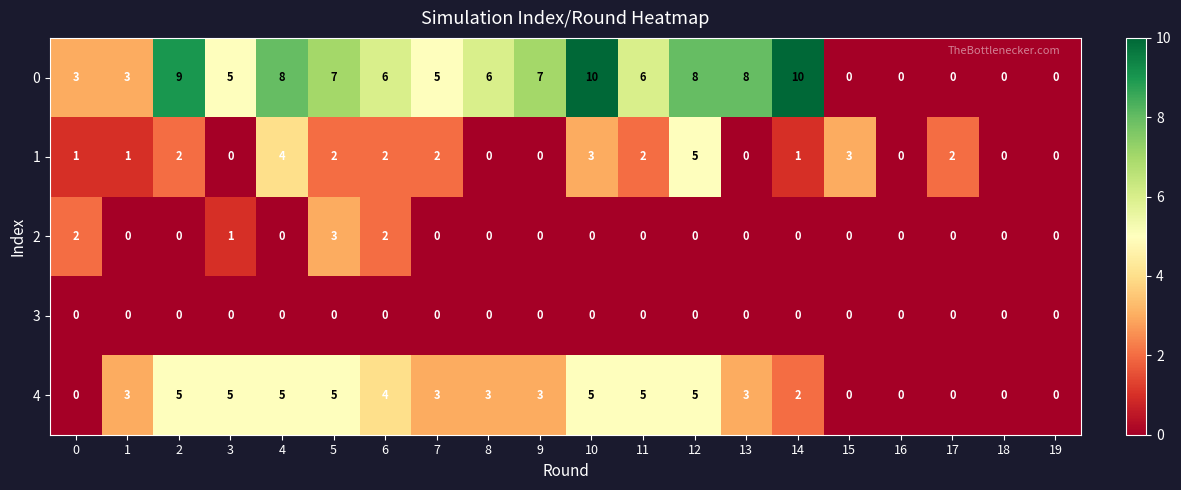

The value of 3 at 11 is 0. True or false?

True